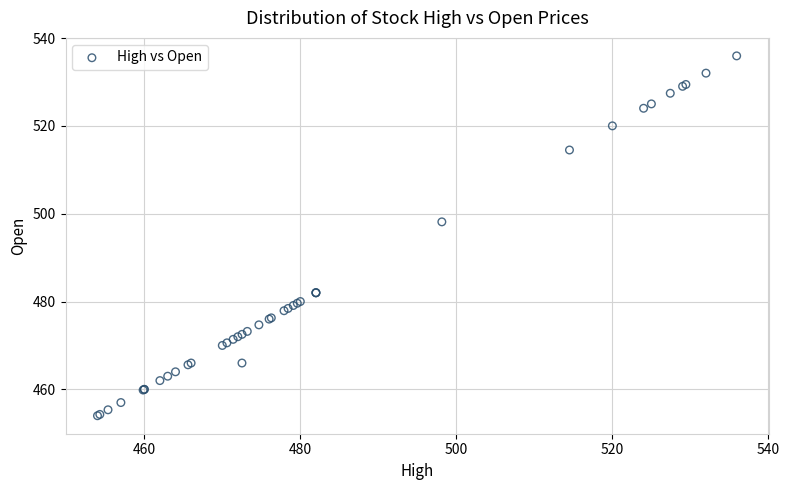

What Y value in the scatter plot is closest to 494?

498.1